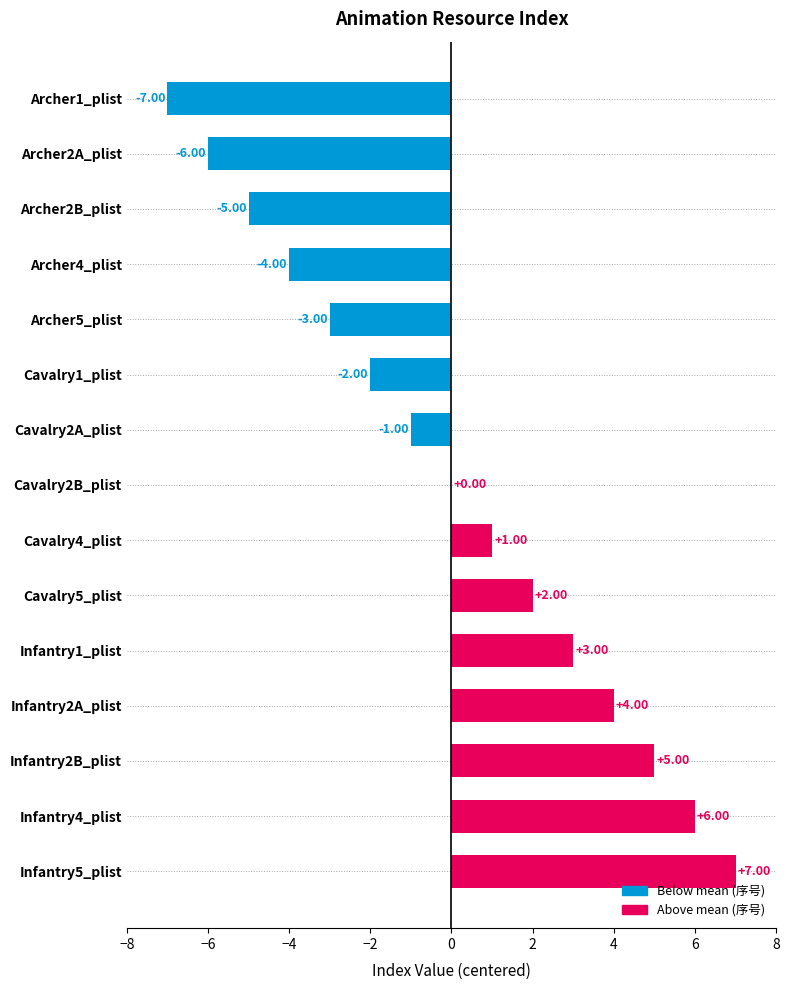

What is the sum of the values at Cavalry2A_plist and Archer5_plist?

-4